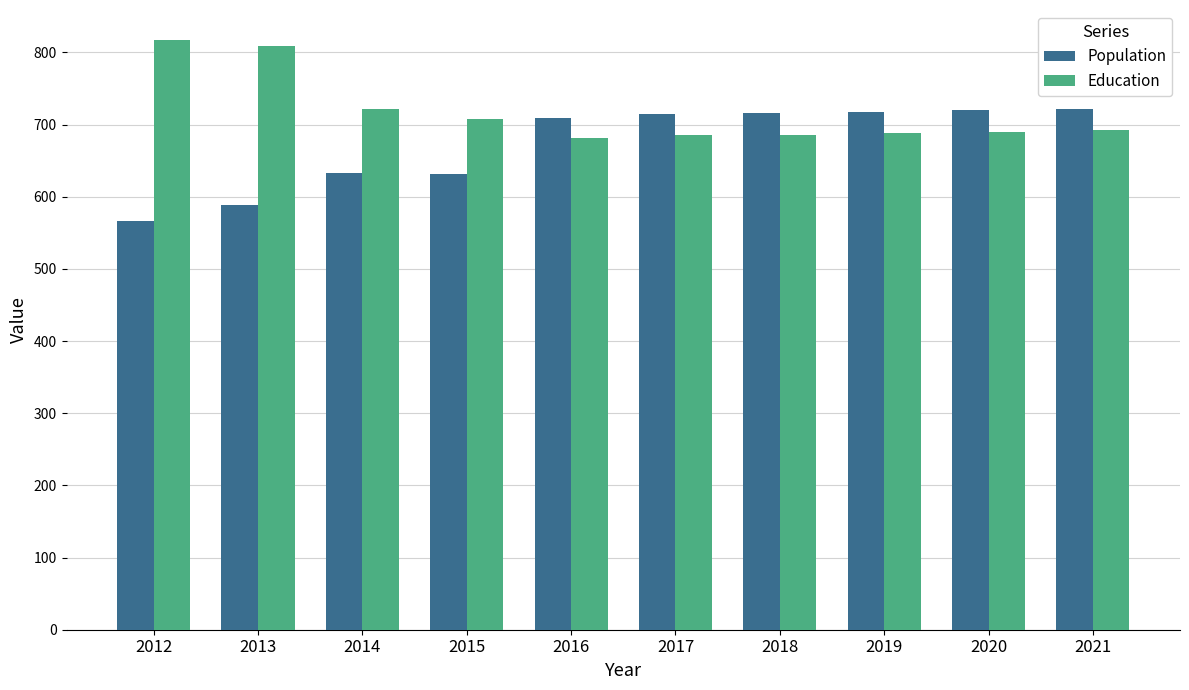

Does the chart contain stacked bars?

No